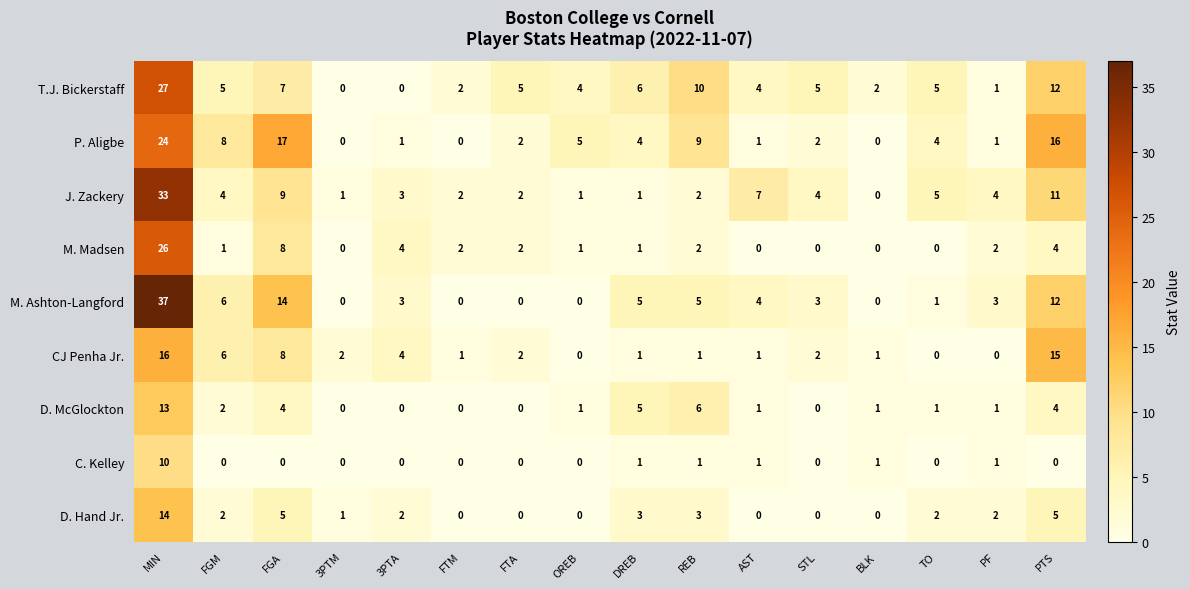

Is it true that D. Hand Jr. equals 3 at REB?

True